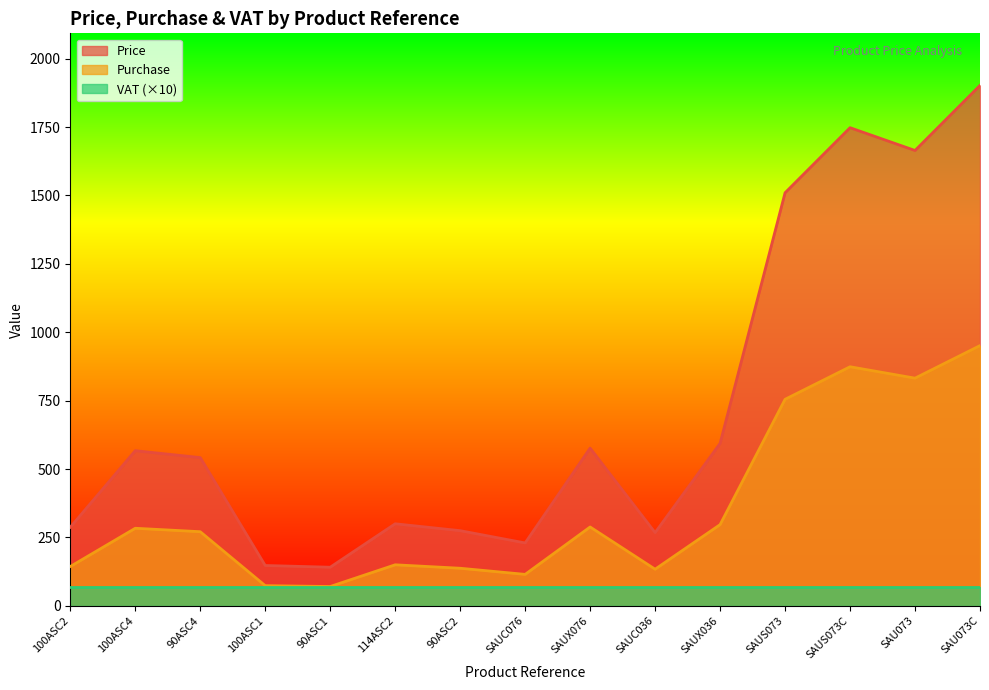

Rank the categories by Purchase value from highest to lowest.

SAU073C, SAUS073C, SAU073, SAUS073, SAUX036, SAUX076, 100ASC4, 90ASC4, 114ASC2, 100ASC2, 90ASC2, SAUC036, SAUC076, 100ASC1, 90ASC1